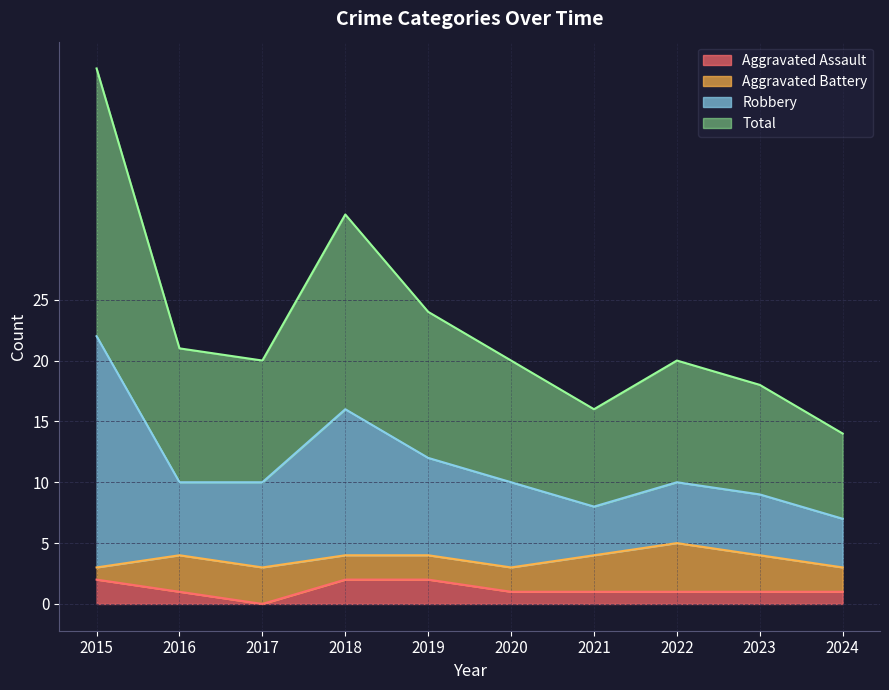

Is the value of Robbery at 2019 greater than the value of Total at 2018?

No